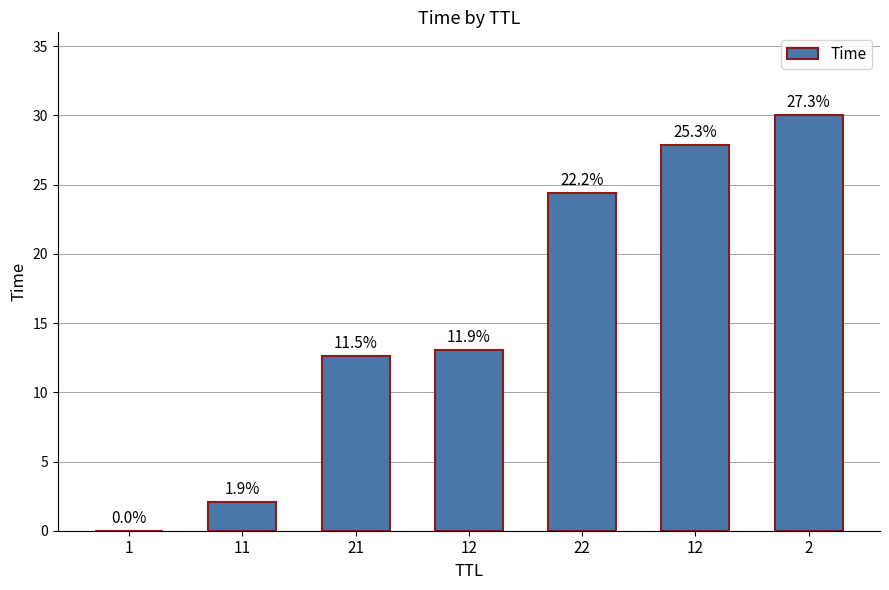

At which label does the data first exceed 13?

12